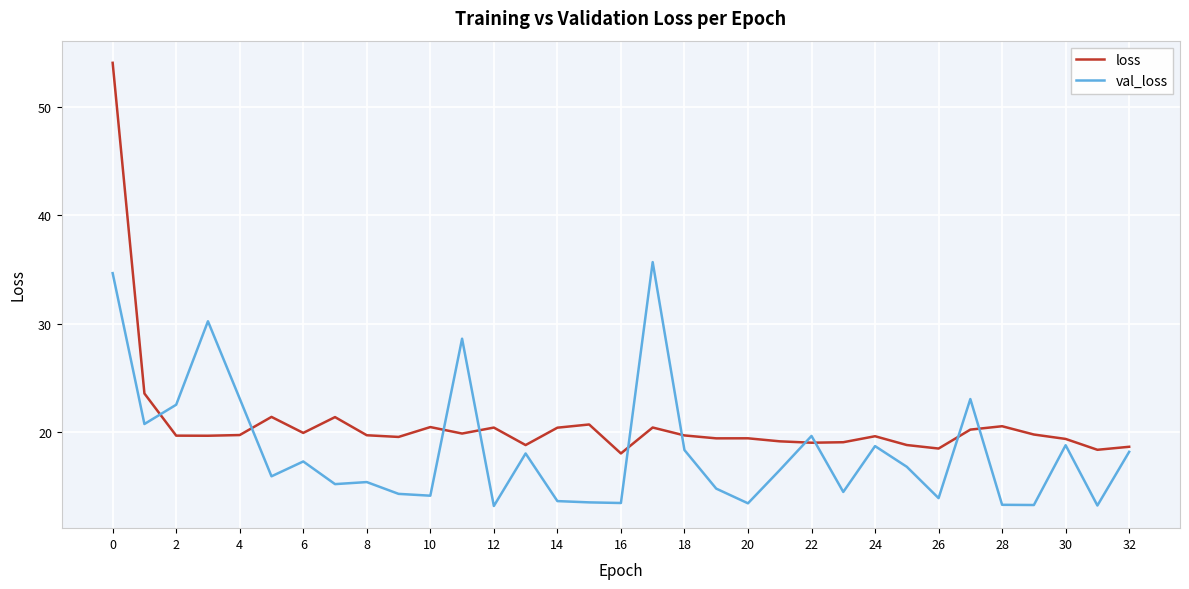

Which series has the largest total across all categories?

loss